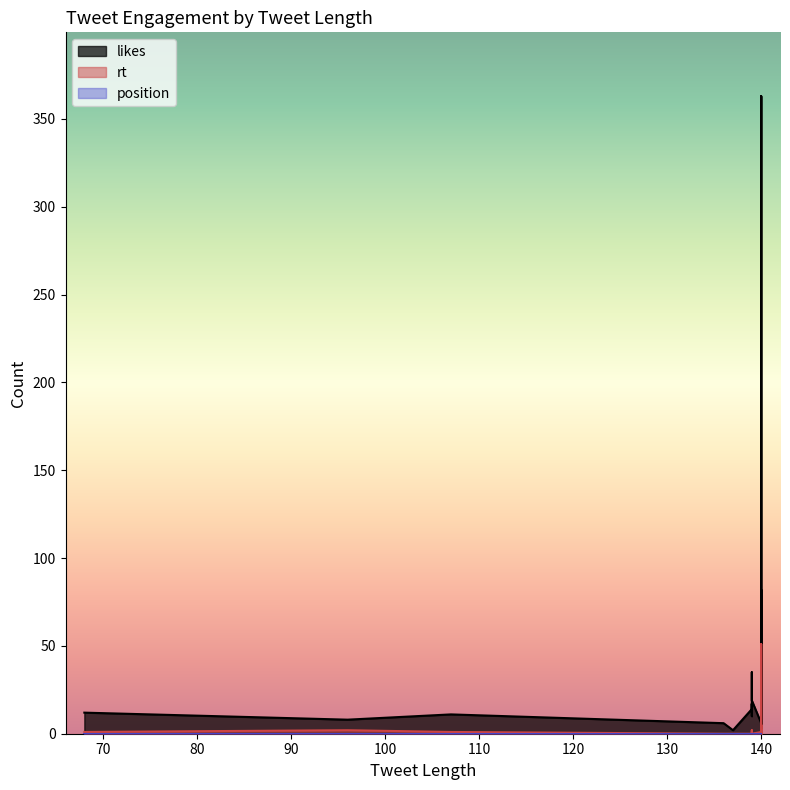

What is the average value of the rt series?

3